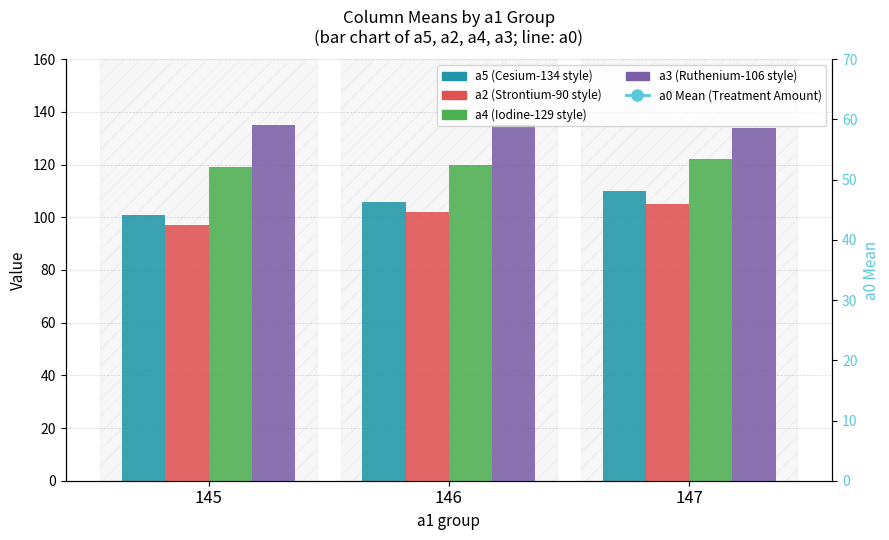

What is the sum of the a5 (Cesium-134 style) values at 145 and 146?

207